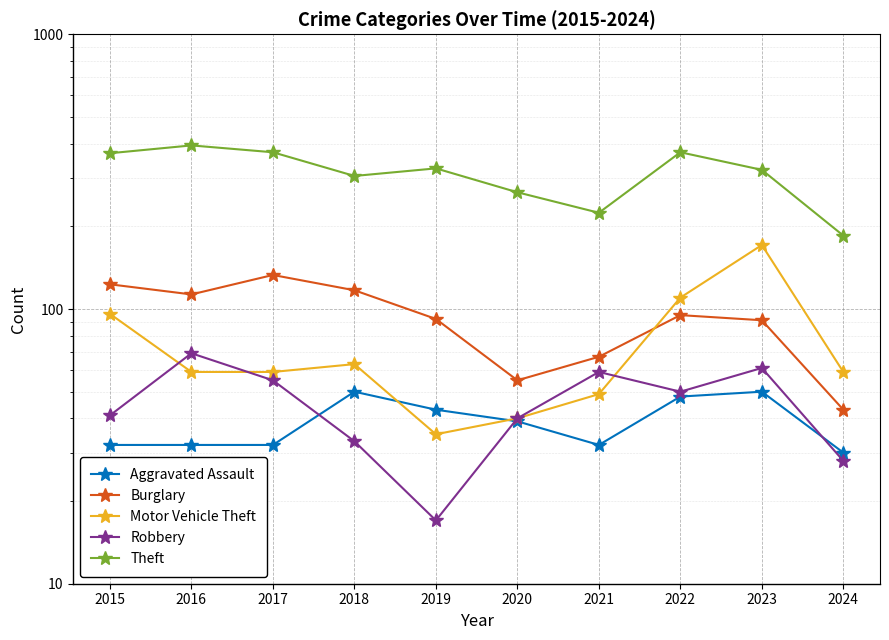

Does the chart display data point markers on the line(s)?

Yes